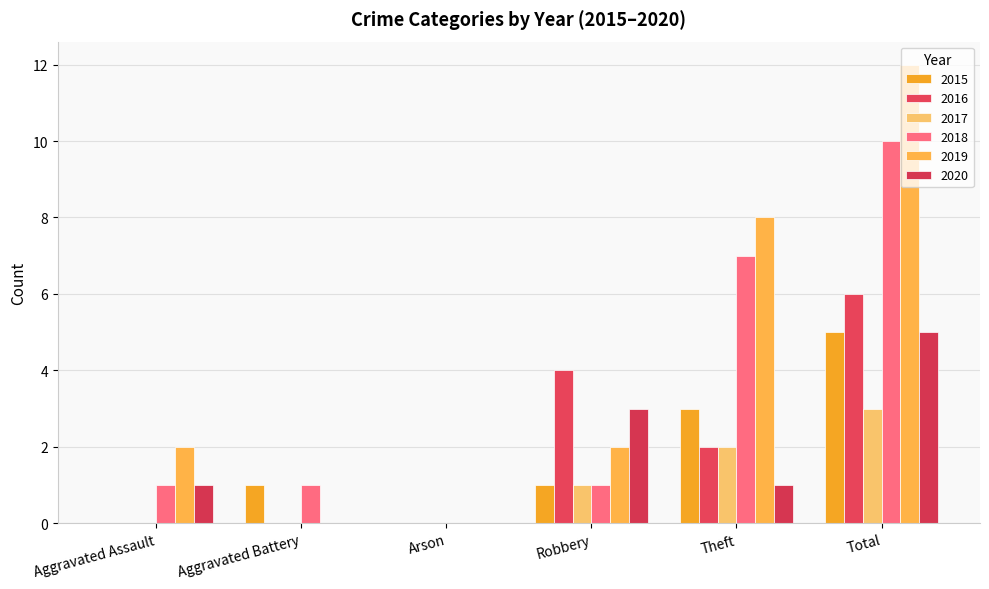

Count the number of data series in this chart.

6